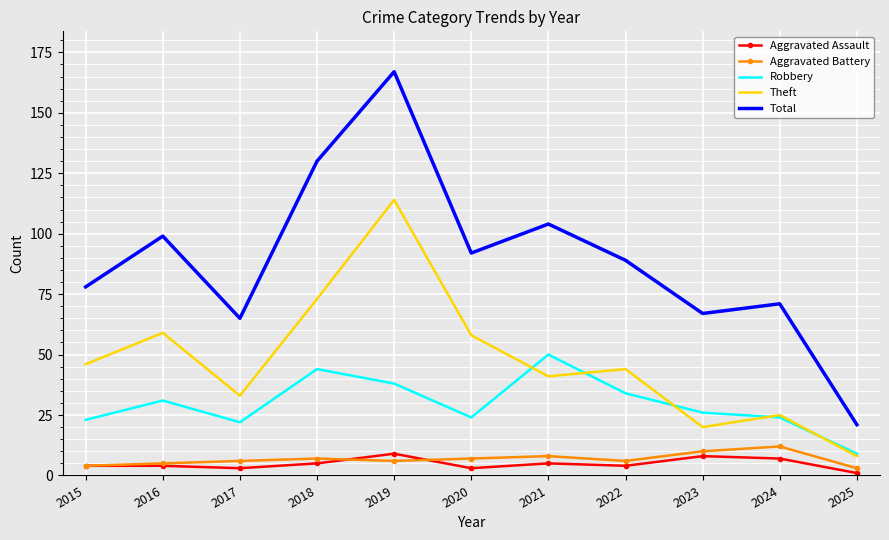

True or false: Aggravated Assault has a value of 3 at 2017.

True